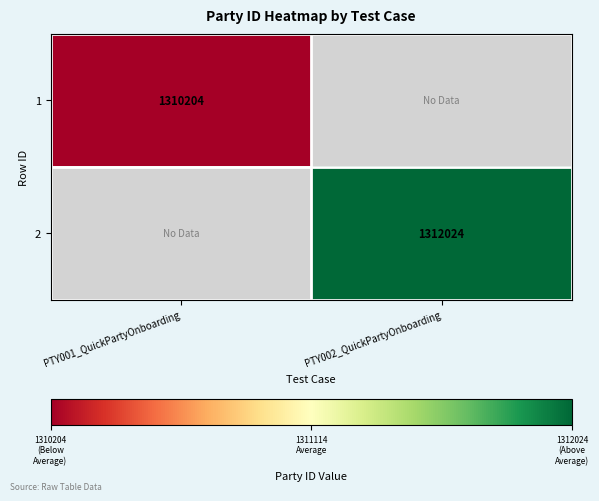

True or false: 2 has a value of 2085563 at PTY002_QuickPartyOnboarding.

False